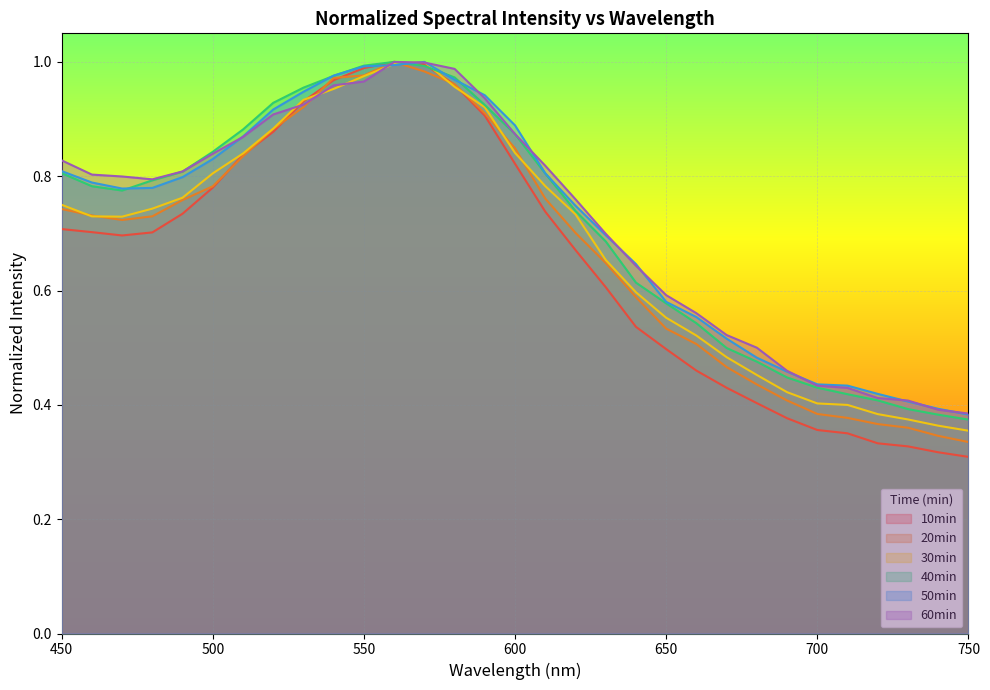

Where is the first local minimum for 50min?

470